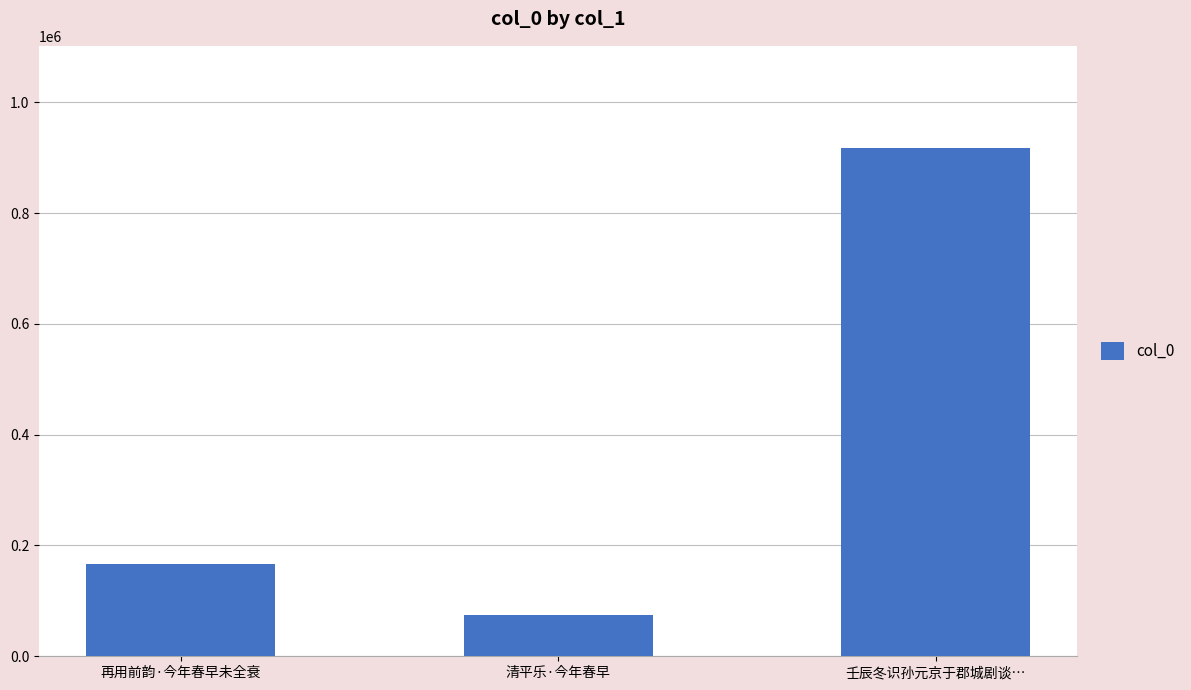

How many categories are shown in the chart?

3